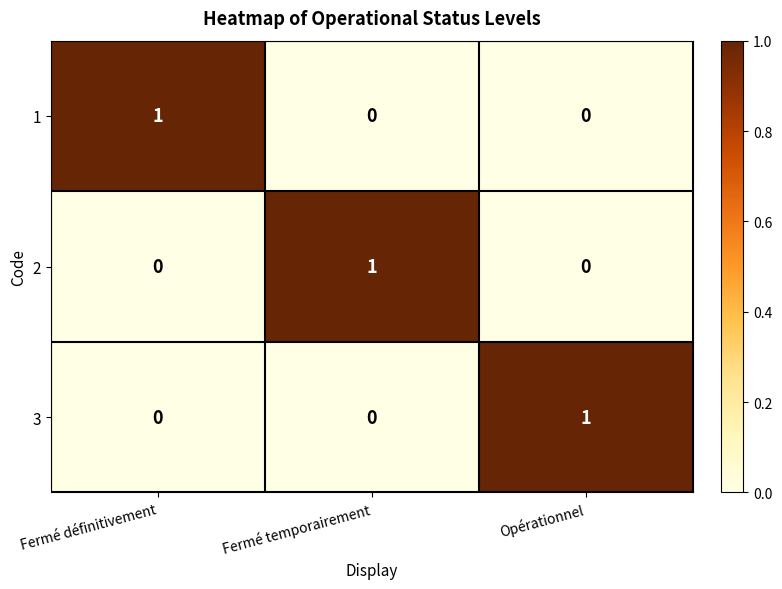

Count the 3 values in the range 0 to 1.

3